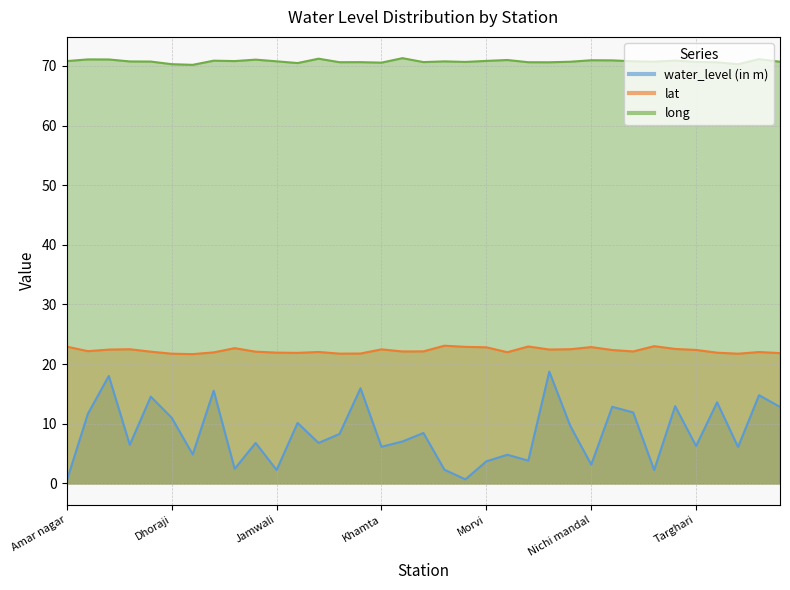

True or false: lat and water_level (in m) cross at least once.

False